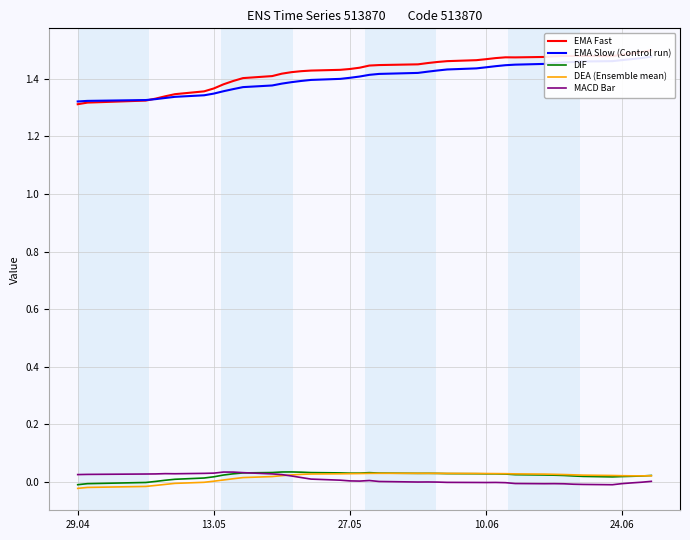

At how many categories does at least one series exceed 1?

40